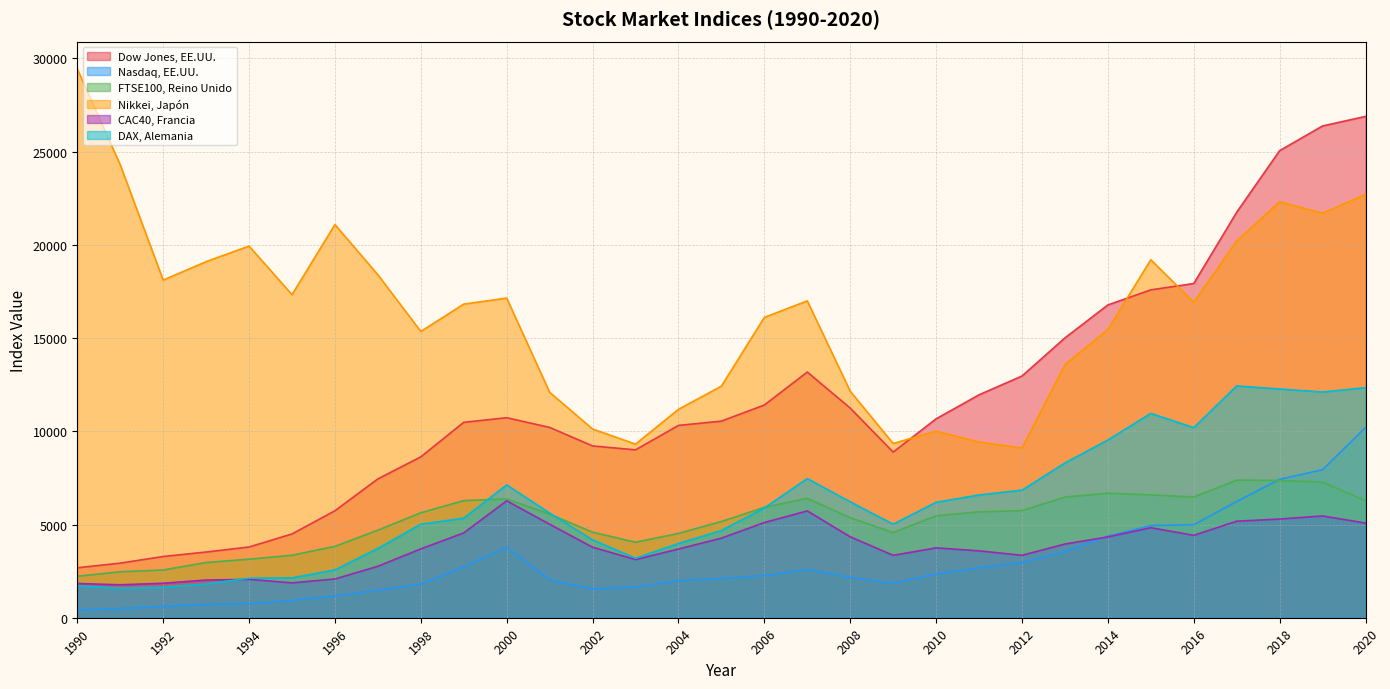

What is the average value of the Nikkei, Japón series?

16366.8